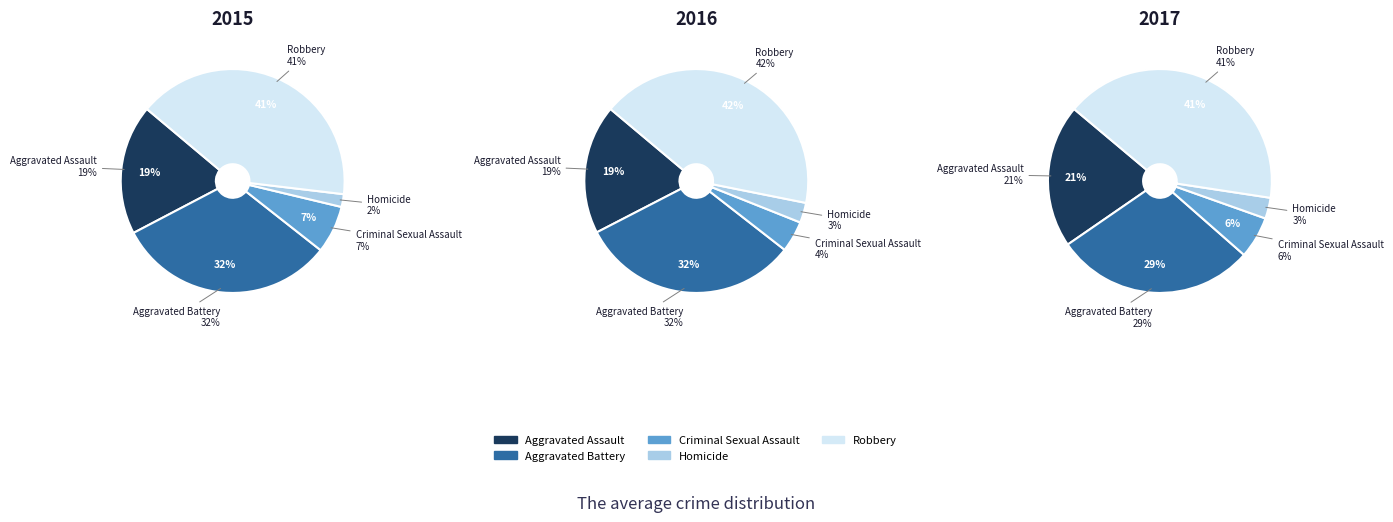

To the nearest percent, what is the difference between the largest and smallest slice percentages?

38%